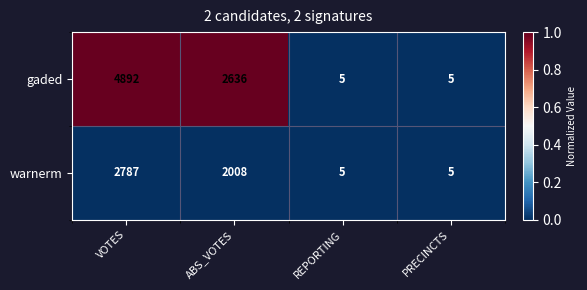

At which label does gaded reach its peak?

VOTES